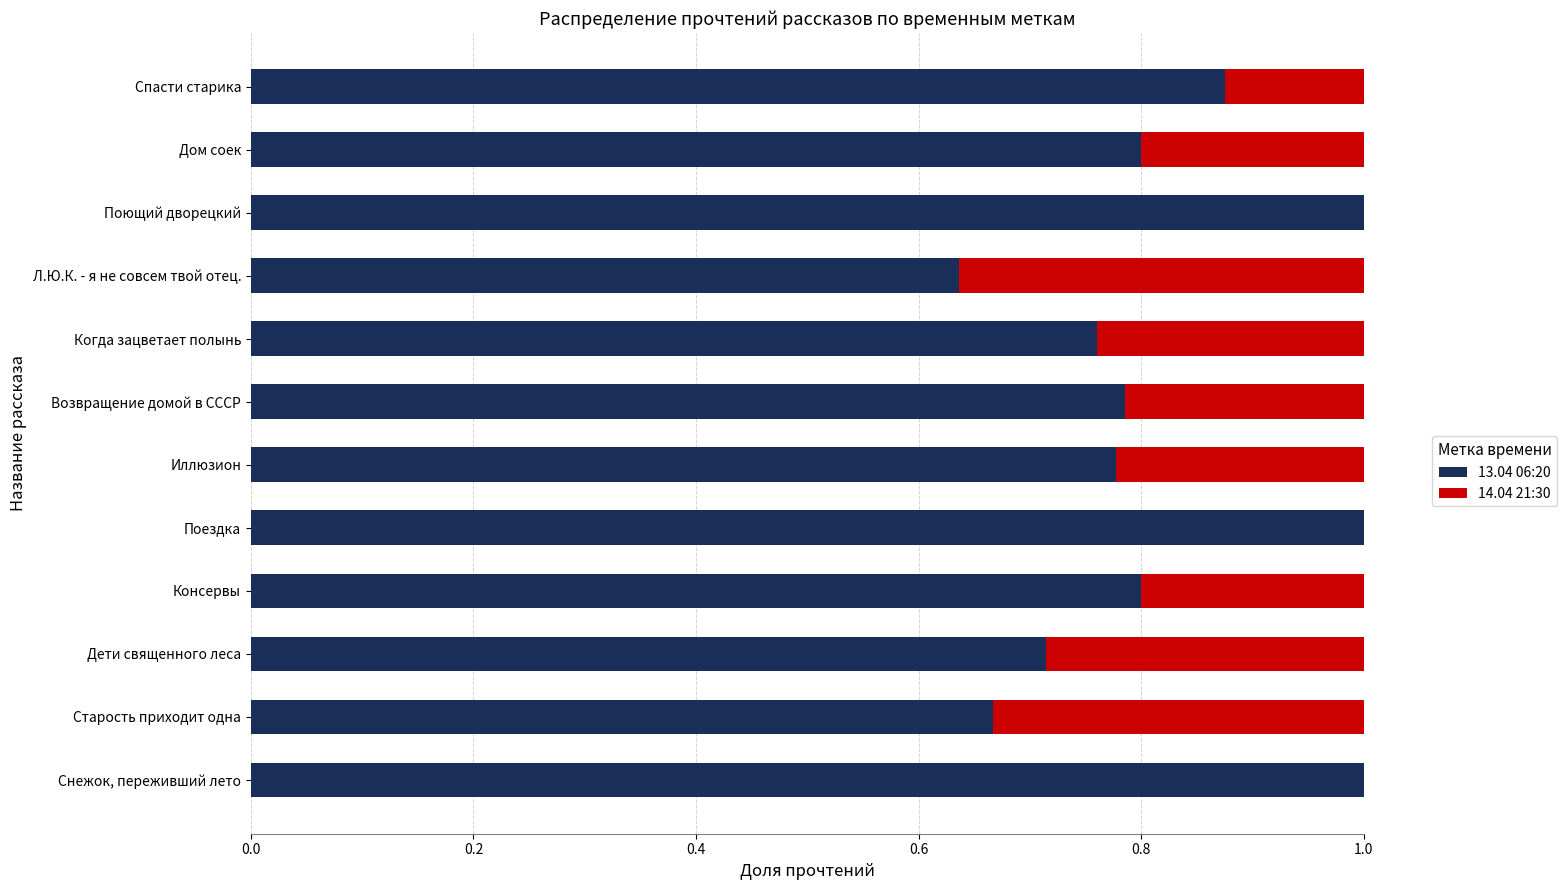

What is the total value across all series at Дом соек?

1.0